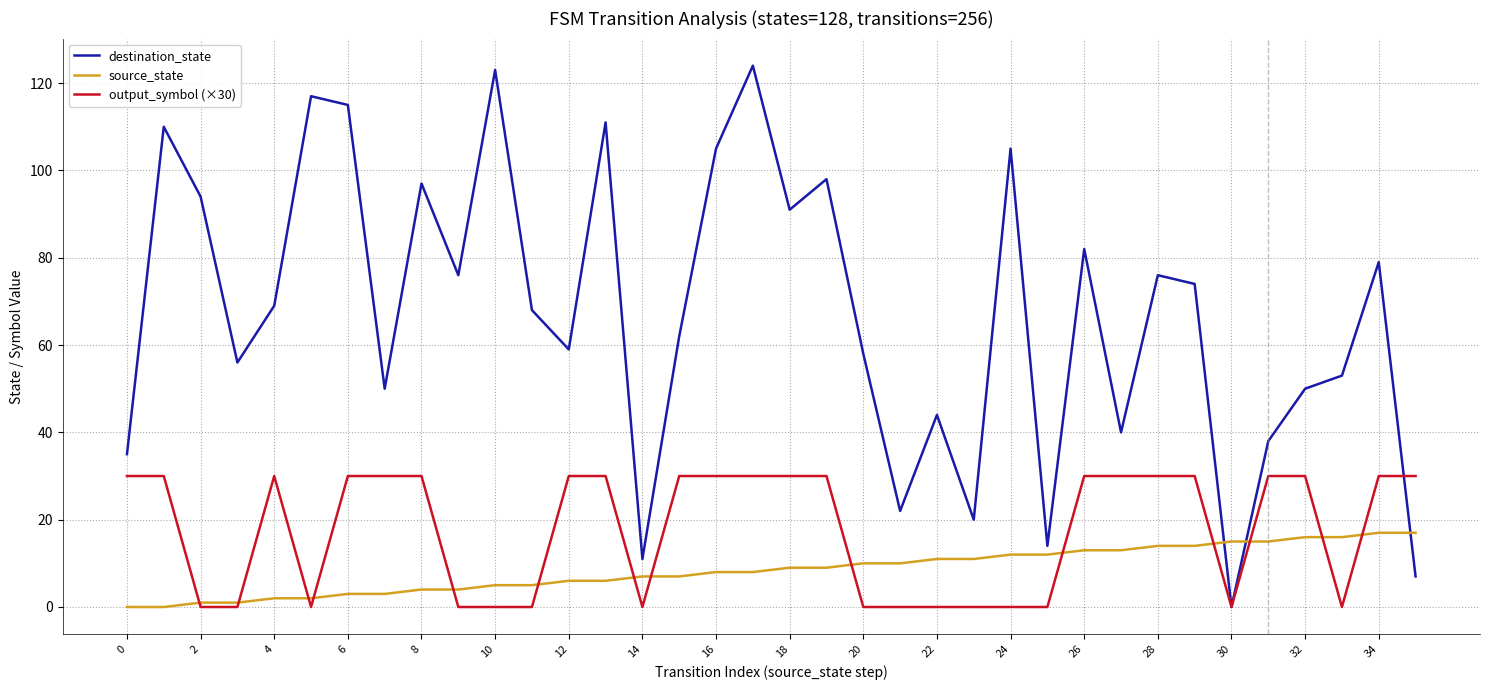

Which series has the widest spread of values?

destination_state